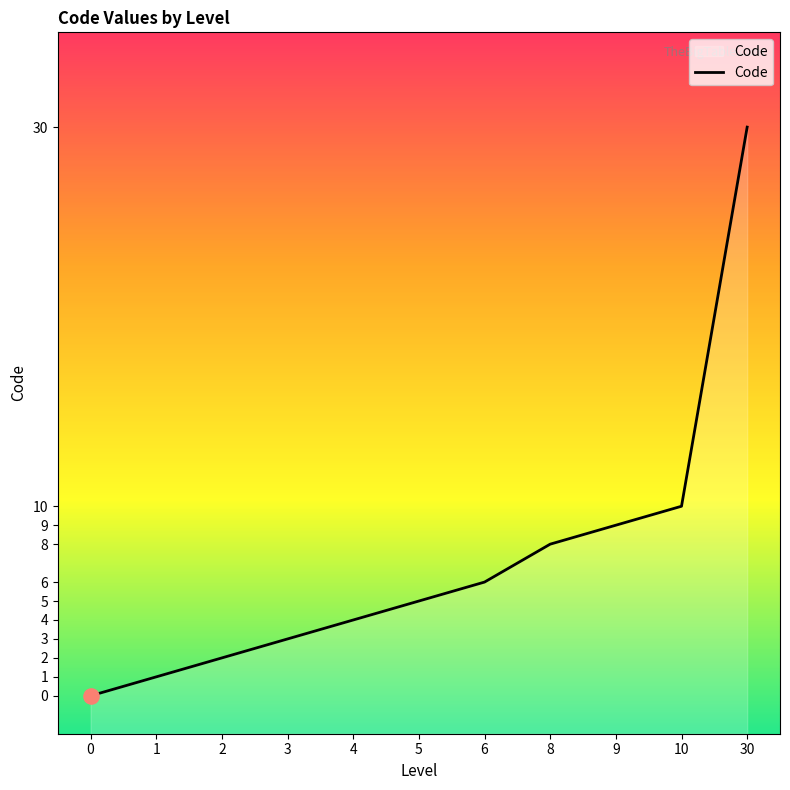

What is the ratio of the value at 8 to the value at 9?

0.9